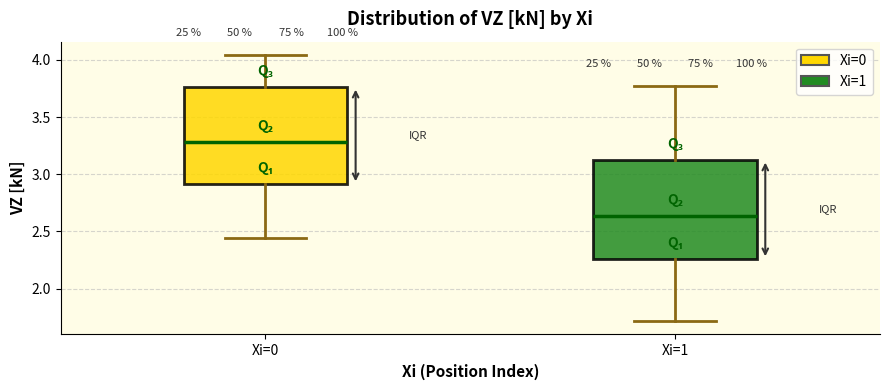

Reading left to right, transcribe this box plot: for each box, give where its median line is, the range the box spans, and where its two whiskers end, as read against the y-axis. The values are not printed on the chart, so give them approximately, as read against the axis.

Xi=0: median 3.30, box 2.90 to 3.75, whiskers 2.45 to 4.05
Xi=1: median 2.65, box 2.25 to 3.15, whiskers 1.70 to 3.75